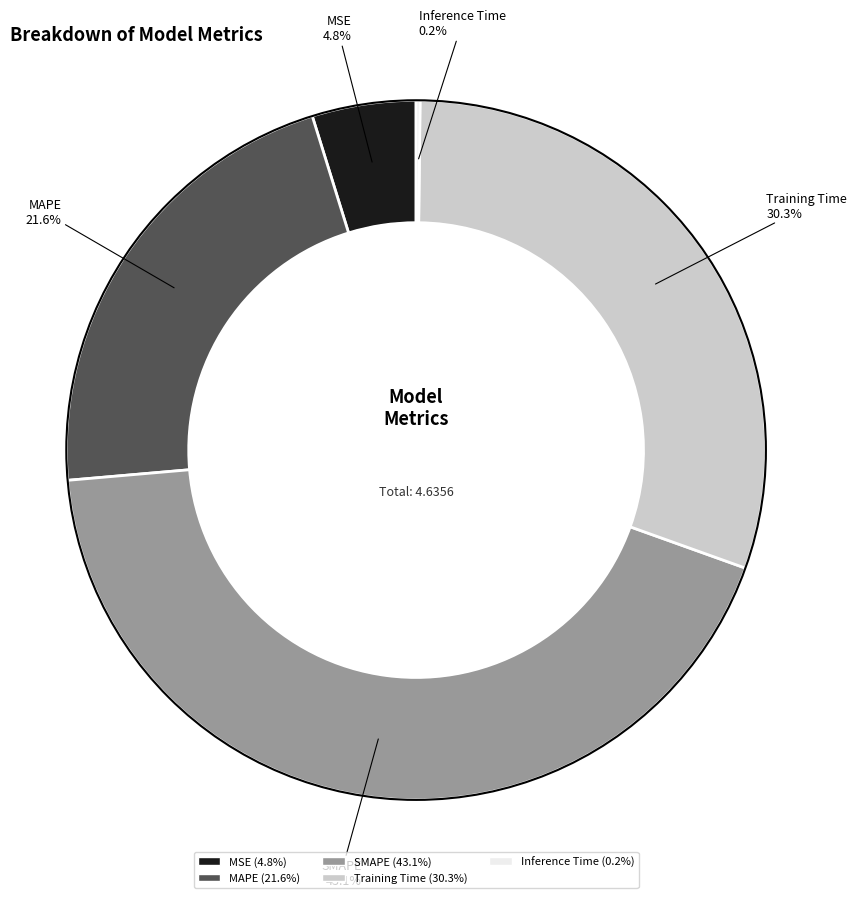

To the nearest percent, what is the difference between the largest and smallest slice percentages?

43%